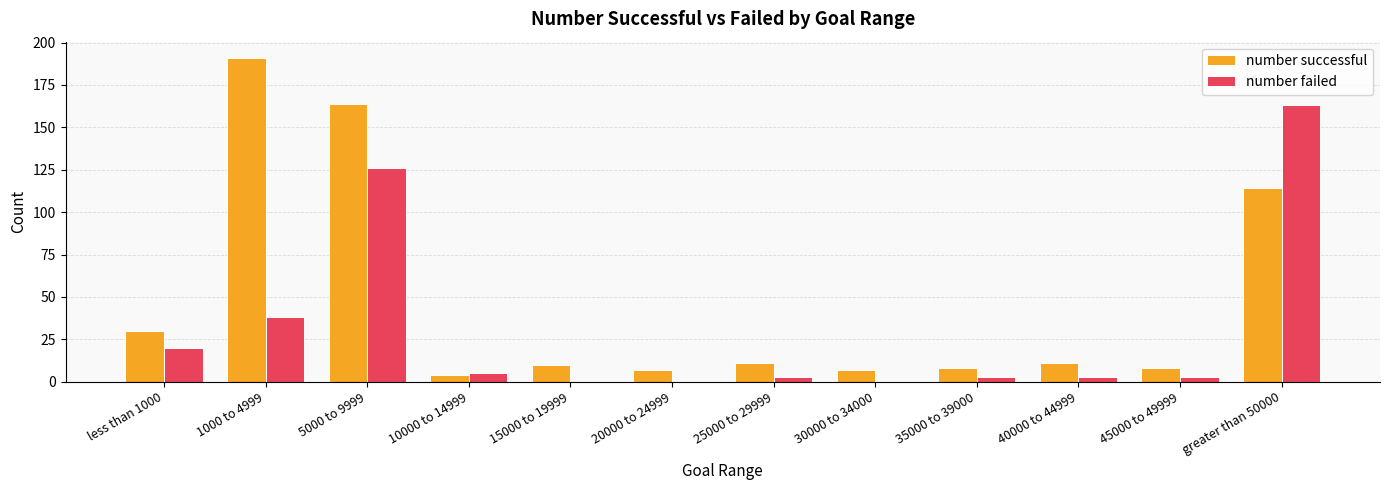

What are all the series names shown in the legend?

number successful, number failed